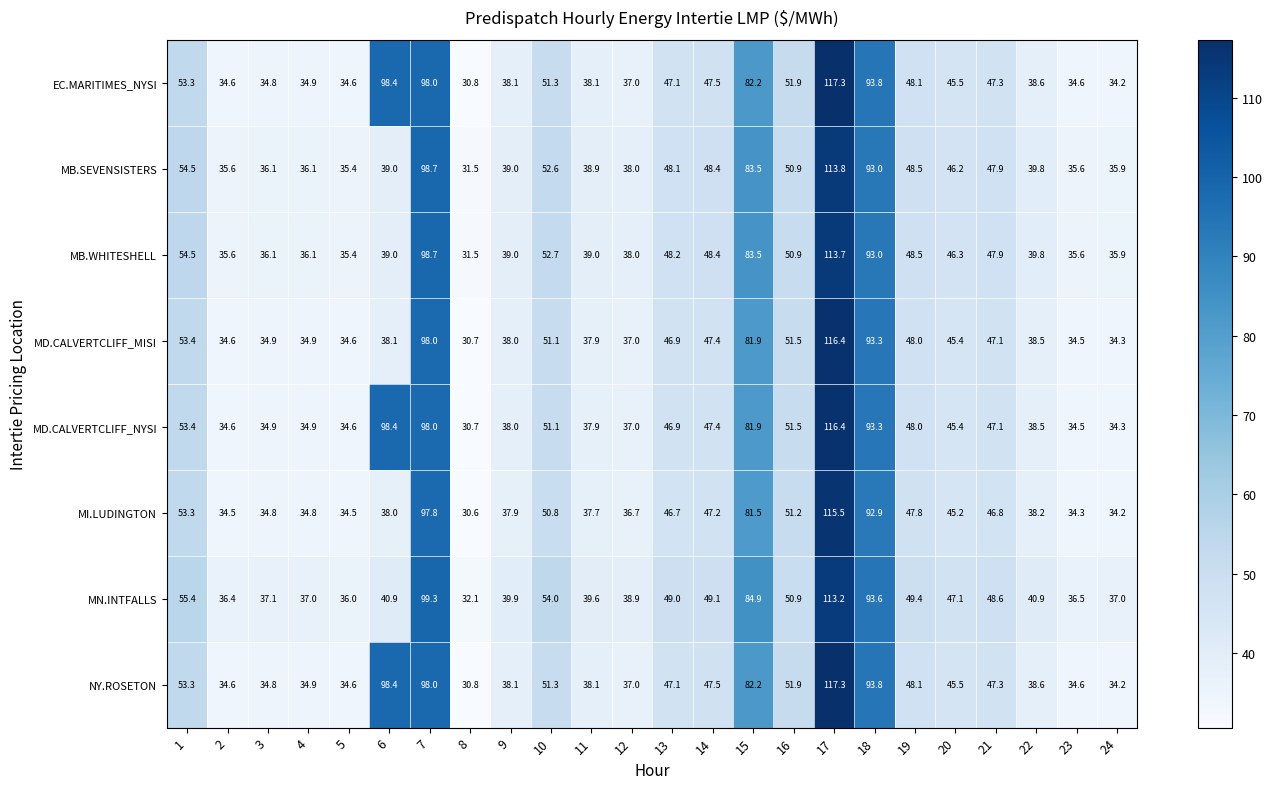

What is the greatest value displayed?

117.3